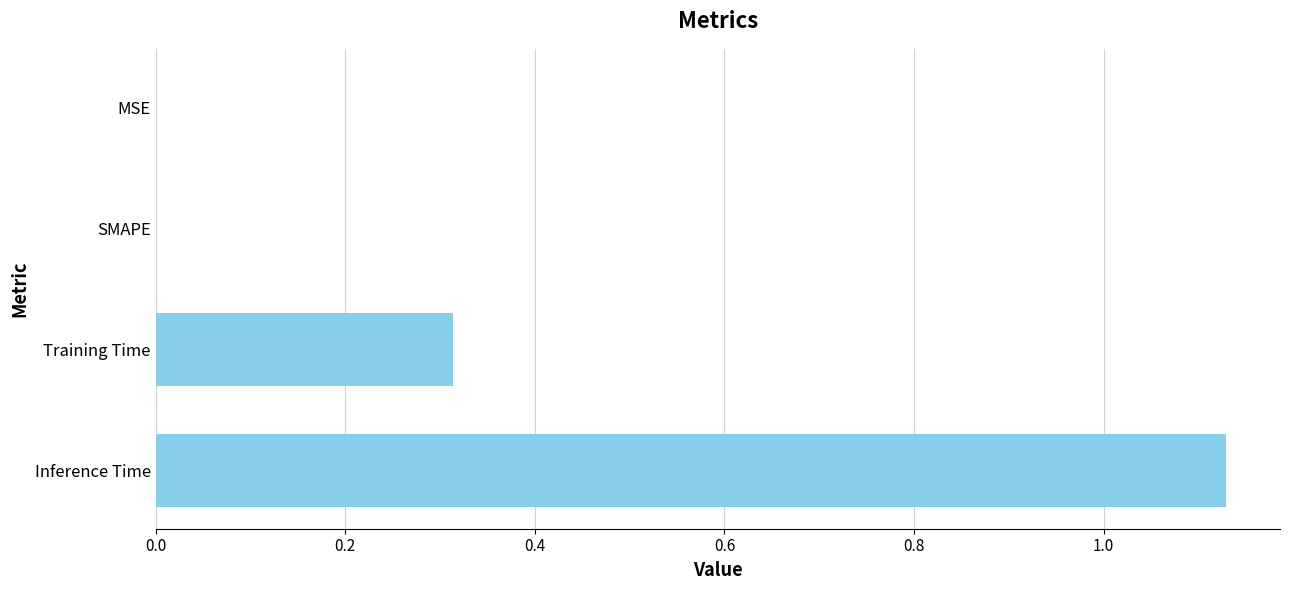

At which category does the chart reach its peak across all series?

Inference Time